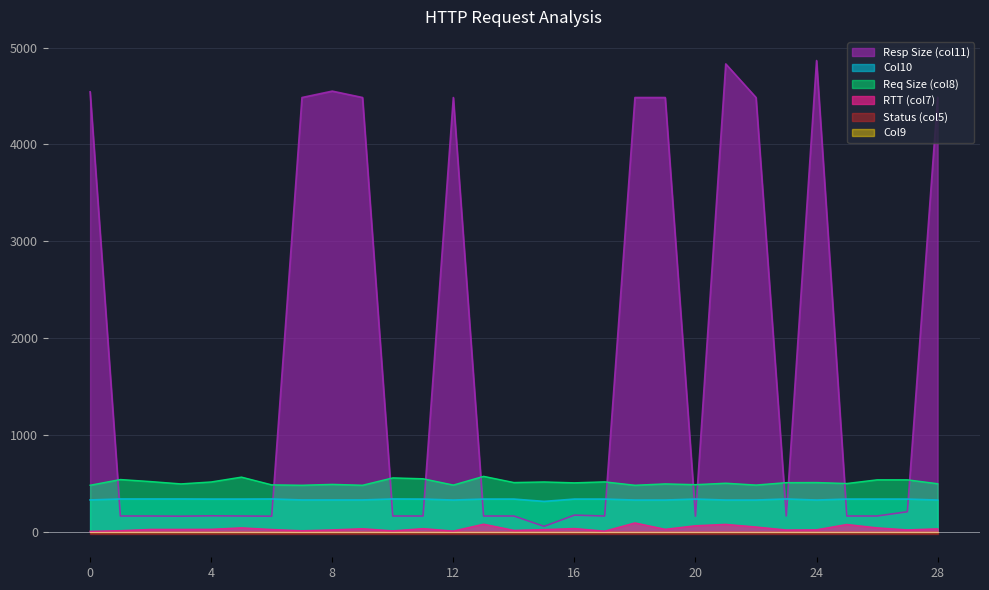

Is the value of Col10 at 15 greater than the value of RTT (col7) at 27?

Yes